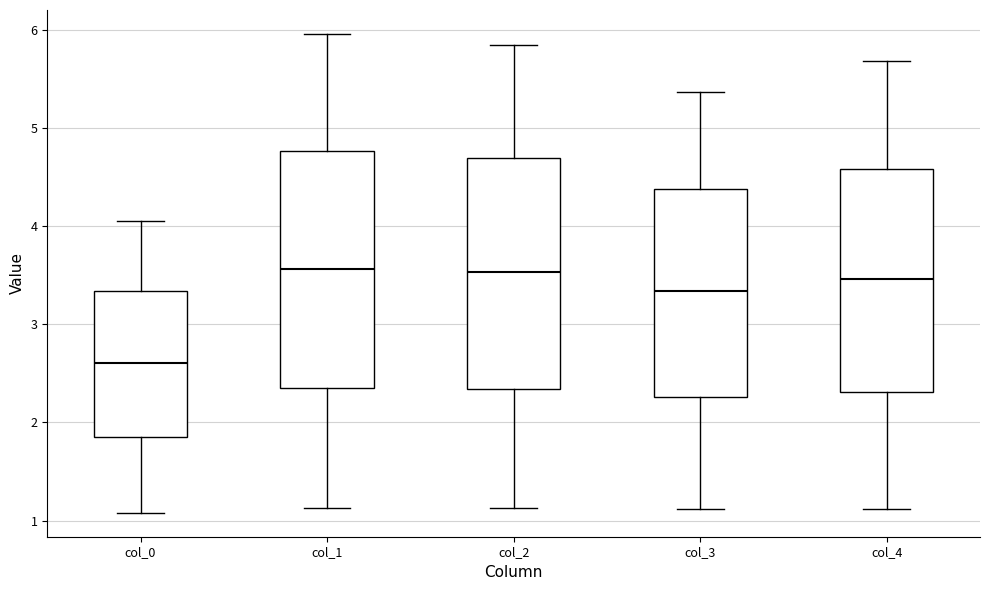

Reading left to right, transcribe this box plot: for each box, give where its median line is, the range the box spans, and where its two whiskers end, as read against the y-axis. The values are not printed on the chart, so give them approximately, as read against the axis.

col_0: median 2.6, box 1.9 to 3.3, whiskers 1.1 to 4.0
col_1: median 3.6, box 2.4 to 4.8, whiskers 1.1 to 6.0
col_2: median 3.5, box 2.3 to 4.7, whiskers 1.1 to 5.8
col_3: median 3.3, box 2.3 to 4.4, whiskers 1.1 to 5.4
col_4: median 3.5, box 2.3 to 4.6, whiskers 1.1 to 5.7